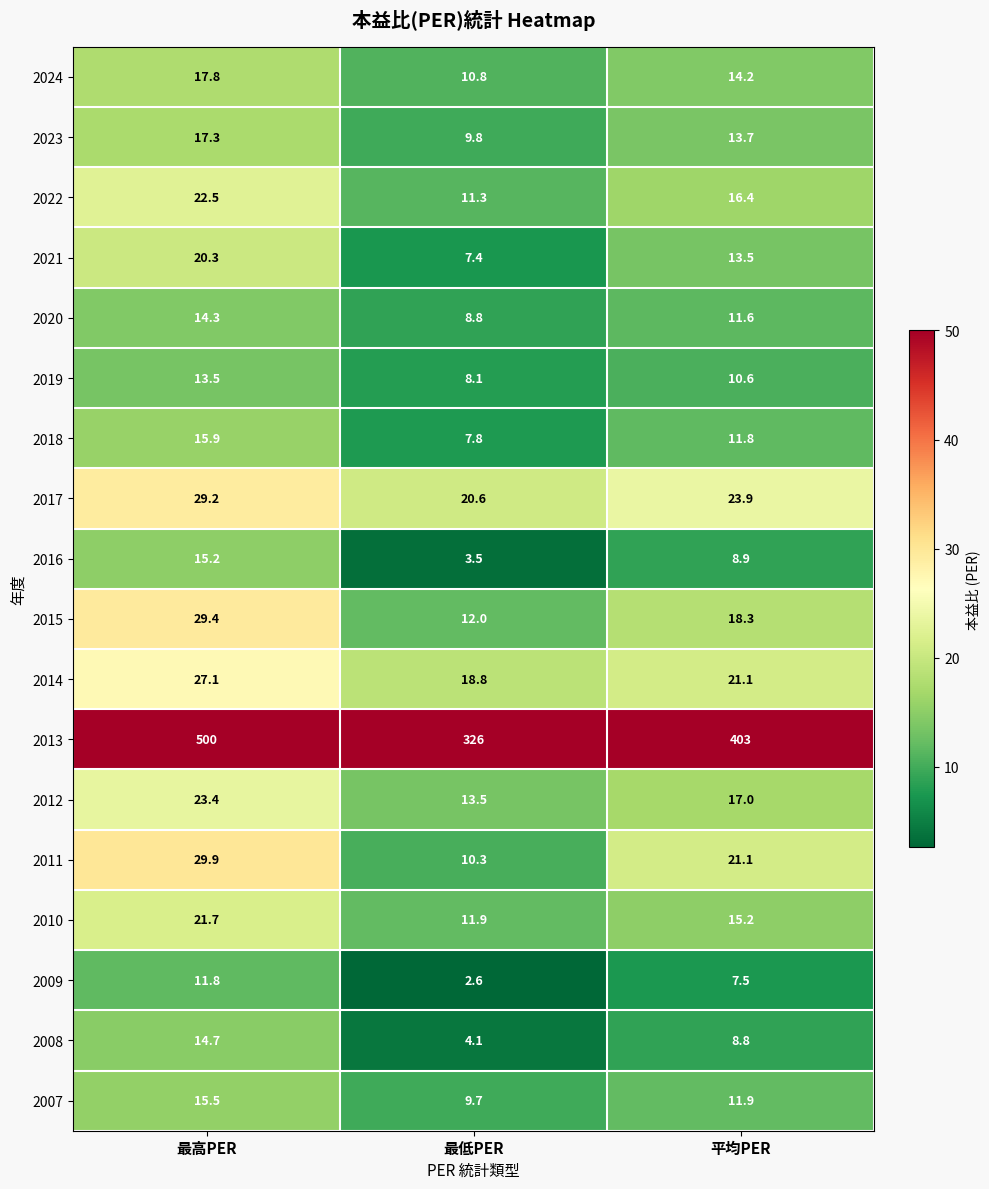

Which label corresponds to the smallest value in the chart?

最低PER